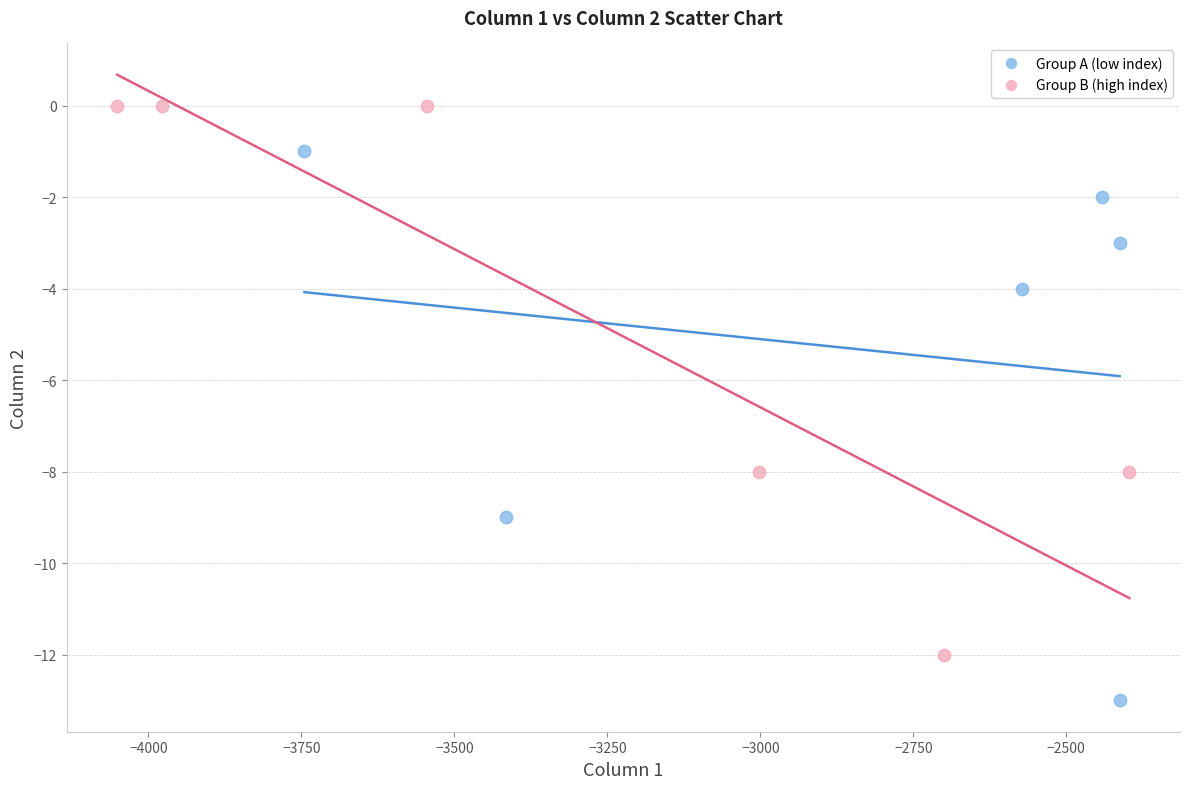

Which series contains the lowest Y value?

Group A (low index)